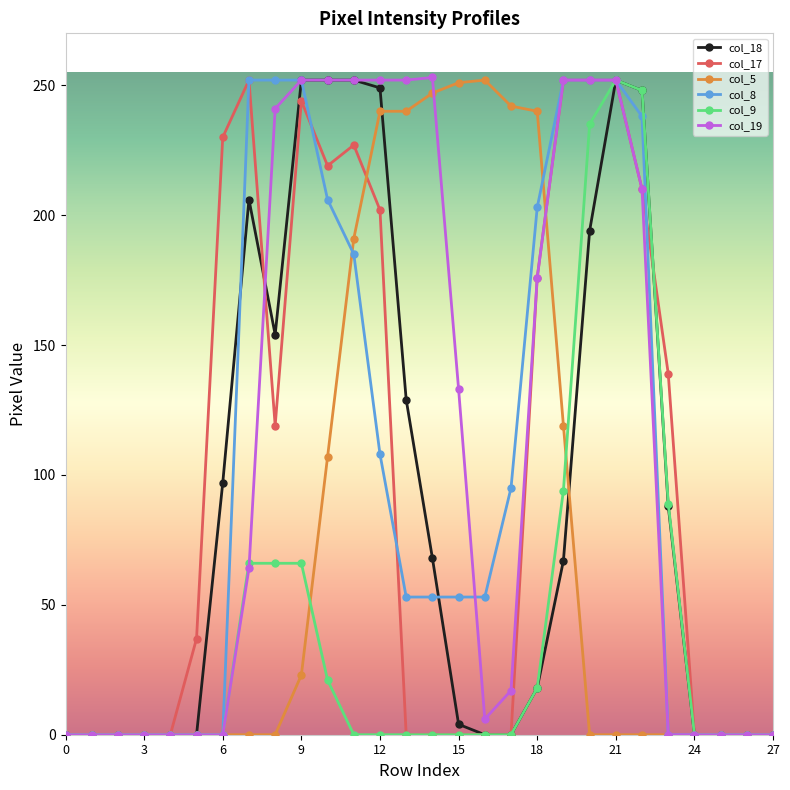

True or false: col_19 has more than 0 points higher than both neighbors.

True